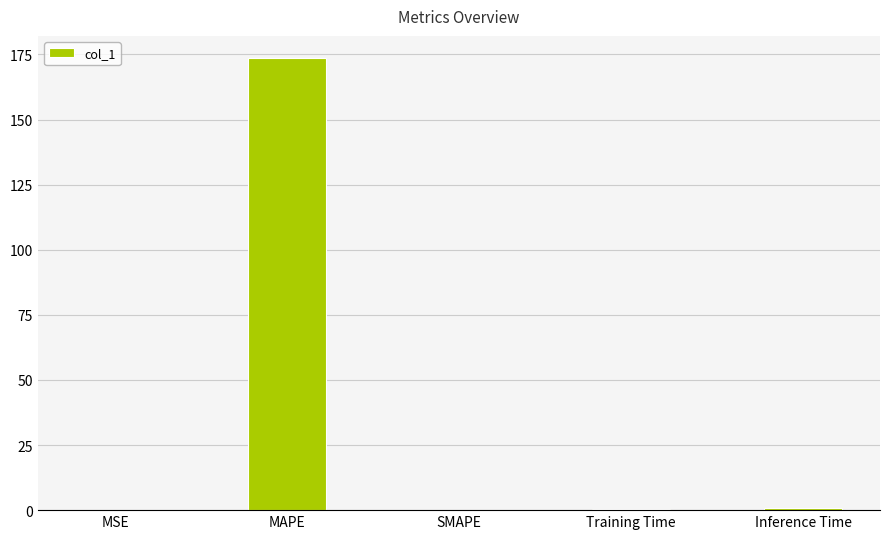

What is the sum of all values?

174.7